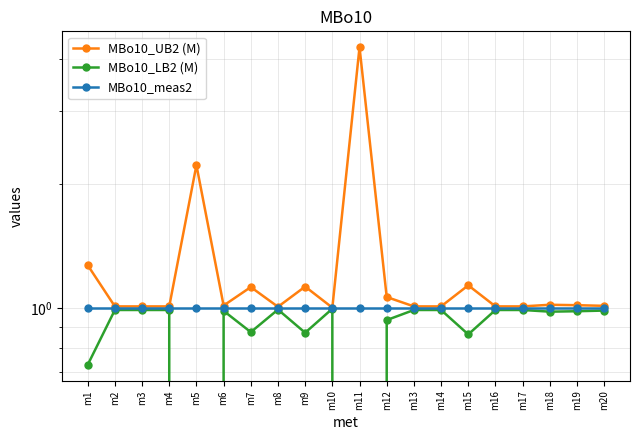

Is it true that MBo10_meas2 equals 1.0 at m1?

True